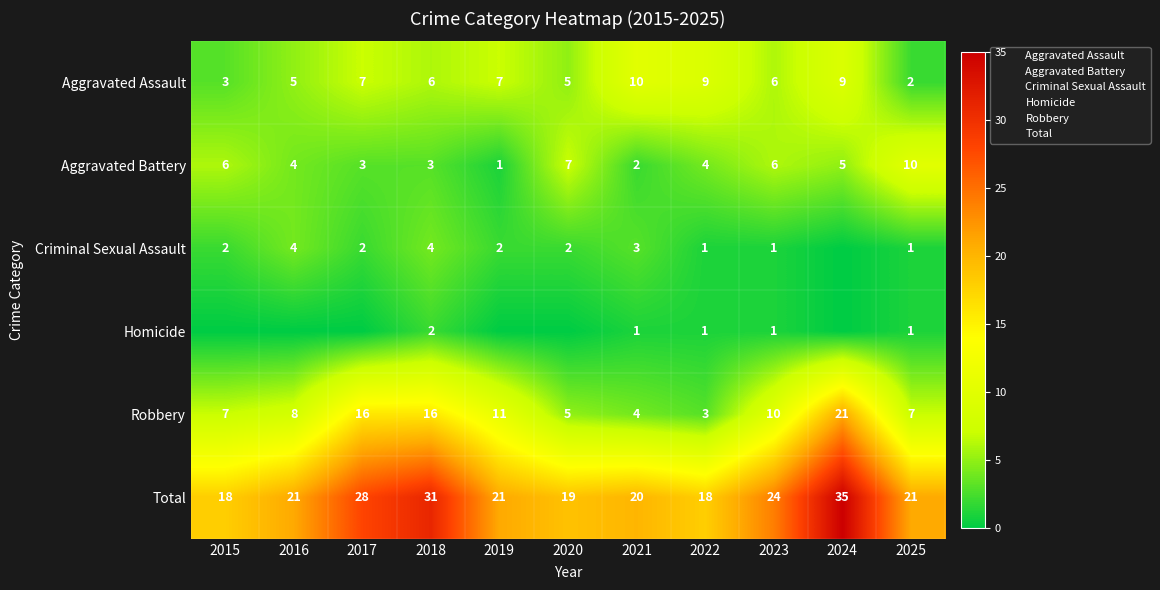

How many Aggravated Battery values are between 3 and 6?

7